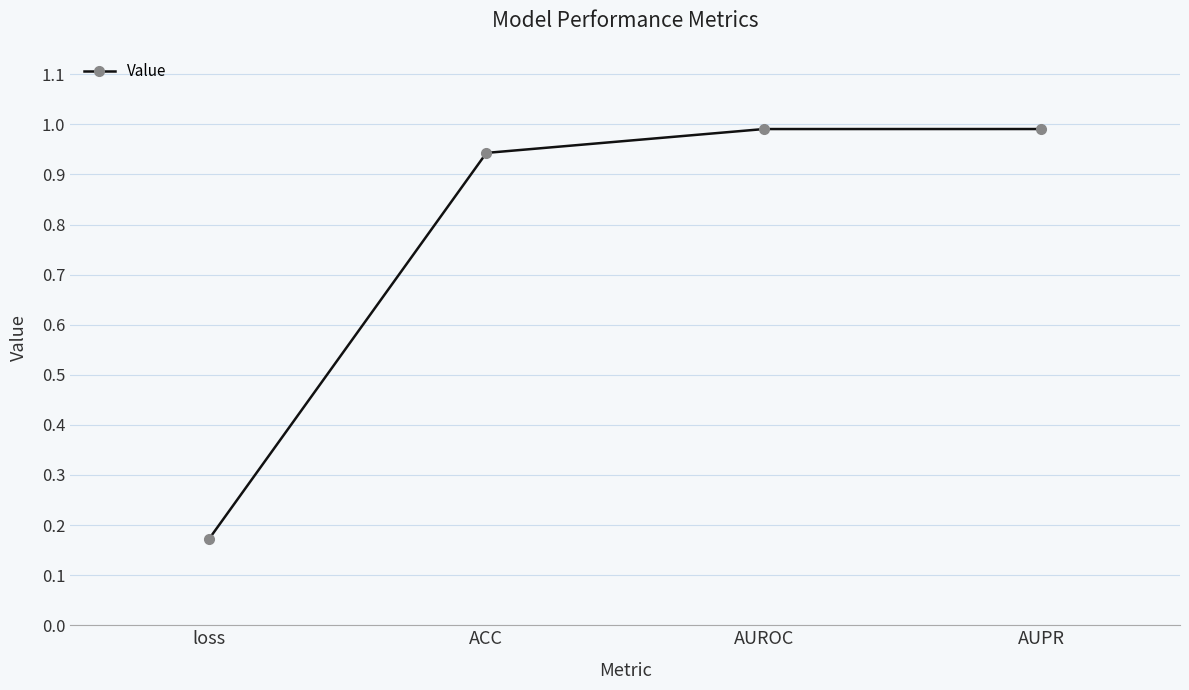

Between ACC and AUPR, which is larger?

AUPR